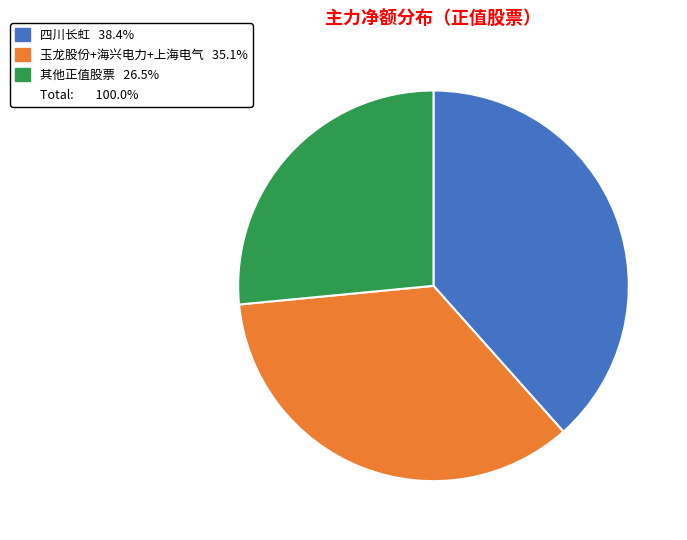

Is there a majority slice in this chart?

No